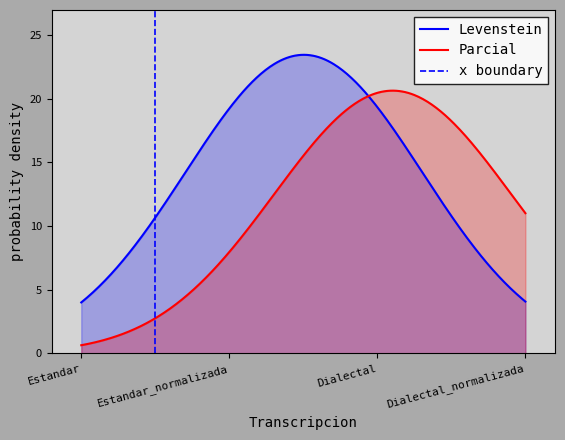

What is the difference between the second highest and second lowest values in the Levenstein series?

19.4